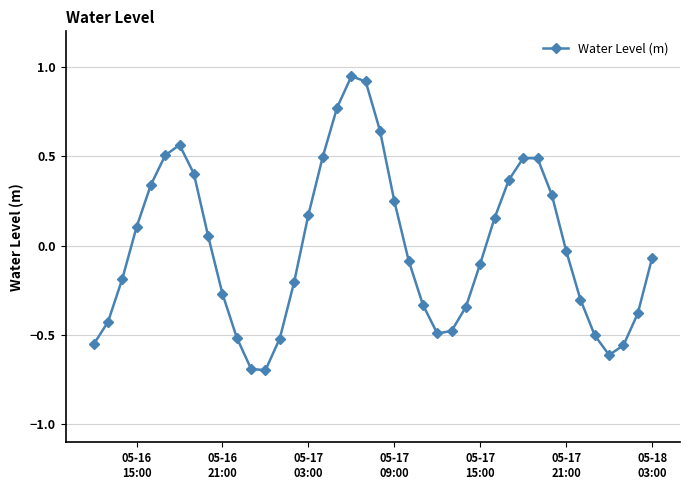

How many categories are shown in the chart?

40